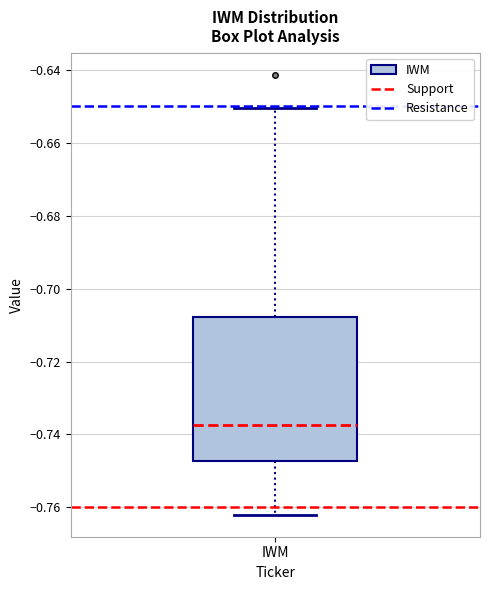

Transcribe this box plot: give where the median line is, the range the box spans, and where the two whiskers end, as read against the y-axis. The values are not printed on the chart, so give them approximately, as read against the axis.

median -0.738, box -0.748 to -0.708, whiskers -0.762 to -0.650